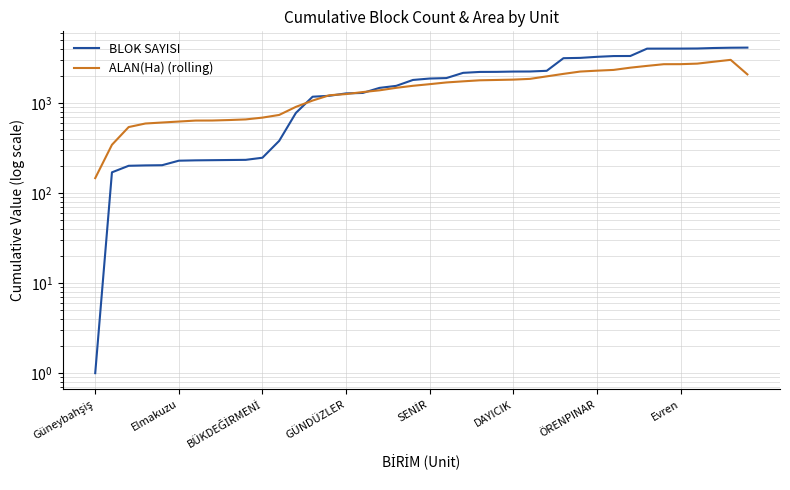

How many values in the BLOK SAYISI series are below 1872?

20